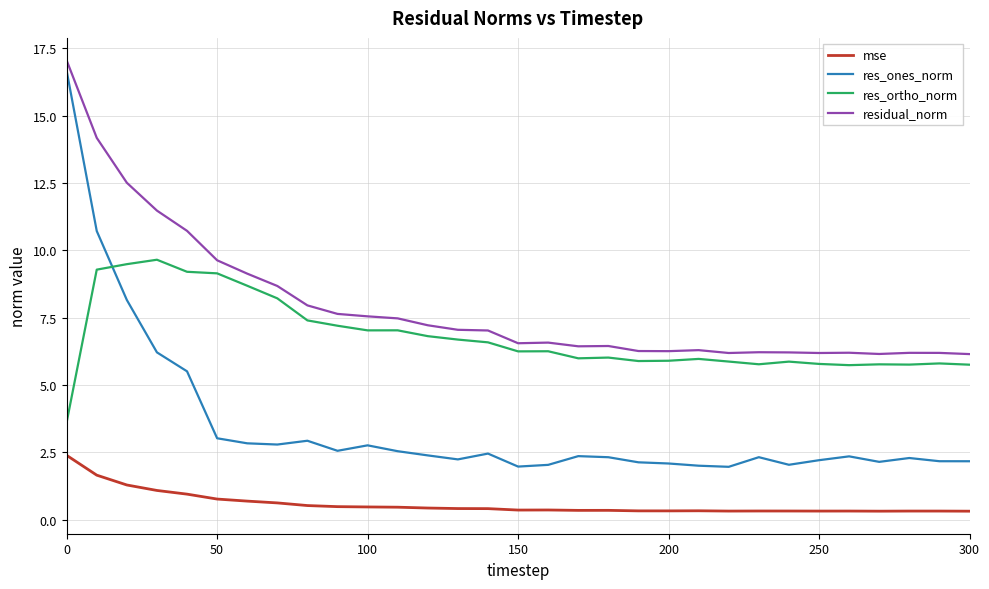

What is the minimum value for res_ones_norm?

2.0